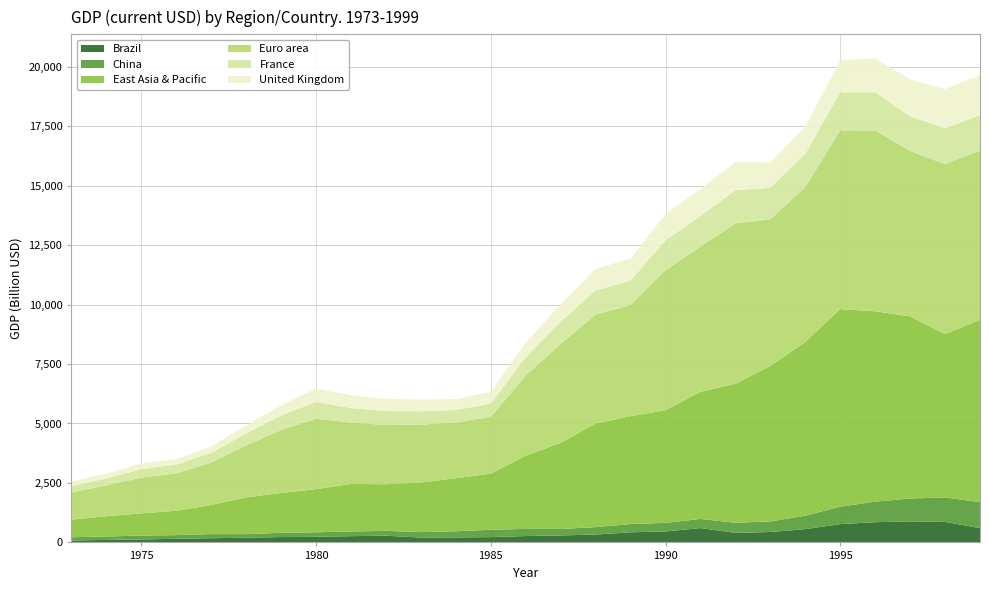

Reading left to right, transcribe all the data shown in this chart.

Brazil: 1973=79279057731	1974=105136000000	1975=123709000000	1976=152678000000	1977=176171000000	1978=200801000000	1979=224969000000	1980=235025000000	1981=263561000000	1982=281682000000	1983=203305000000	1984=209024000000	1985=222943000000	1986=268137000000	1987=294084000000	1988=330397000000	1989=425595000000	1990=461952000000	1991=602860000000	1992=400599000000	1993=437799000000	1994=558112000000	1995=769305000000	1996=850426000000	1997=883200000000	1998=863723000000	1999=599389000000
China: 1973=138544000000	1974=144182000000	1975=163432000000	1976=153940000000	1977=174938000000	1978=149541000000	1979=178281000000	1980=191149000000	1981=195866000000	1982=205090000000	1983=230687000000	1984=259947000000	1985=309488000000	1986=300758000000	1987=272973000000	1988=312354000000	1989=347768000000	1990=360858000000	1991=383373000000	1992=426916000000	1993=444731000000	1994=564325000000	1995=734548000000	1996=863747000000	1997=961604000000	1998=1029040000000	1999=1094000000000
East Asia & Pacific: 1973=740870000000	1974=852973000000	1975=933921000000	1976=1026750000000	1977=1223970000000	1978=1544900000000	1979=1677600000000	1980=1812980000000	1981=1998630000000	1982=1958540000000	1983=2084750000000	1984=2233380000000	1985=2357130000000	1986=3081080000000	1987=3618480000000	1988=4354170000000	1989=4534620000000	1990=4736100000000	1991=5347750000000	1992=5842940000000	1993=6535130000000	1994=7308950000000	1995=8306270000000	1996=8004160000000	1997=7659320000000	1998=6865590000000	1999=7667690000000
Euro area: 1973=1142680000000	1974=1295880000000	1975=1502570000000	1976=1568100000000	1977=1783660000000	1978=2184190000000	1979=2645850000000	1980=2963320000000	1981=2575360000000	1982=2493440000000	1983=2432530000000	1984=2333290000000	1985=2397100000000	1986=3364190000000	1987=4161020000000	1988=4576280000000	1989=4674500000000	1990=5882980000000	1991=6110850000000	1992=6740480000000	1993=6169110000000	1994=6513040000000	1995=7516230000000	1996=7605290000000	1997=6952290000000	1998=7149090000000	1999=7113970000000
France: 1973=264430000000	1974=285552000000	1975=360832000000	1976=372319000000	1977=410279000000	1978=506708000000	1979=613953000000	1980=701288000000	1981=615552000000	1982=584878000000	1983=559869000000	1984=530684000000	1985=553138000000	1986=771471000000	1987=934173000000	1988=1018850000000	1989=1025210000000	1990=1269180000000	1991=1269280000000	1992=1401470000000	1993=1322820000000	1994=1393980000000	1995=1601090000000	1996=1605680000000	1997=1452880000000	1998=1503110000000	1999=1492650000000
United Kingdom: 1973=192538000000	1974=206131000000	1975=241757000000	1976=232615000000	1977=263066000000	1978=335883000000	1979=438994000000	1980=564948000000	1981=540766000000	1982=515049000000	1983=489618000000	1984=461487000000	1985=489285000000	1986=601453000000	1987=745163000000	1988=910123000000	1989=926885000000	1990=1093170000000	1991=1142800000000	1992=1179660000000	1993=1061390000000	1994=1140490000000	1995=1341580000000	1996=1415360000000	1997=1559080000000	1998=1650170000000	1999=1682400000000